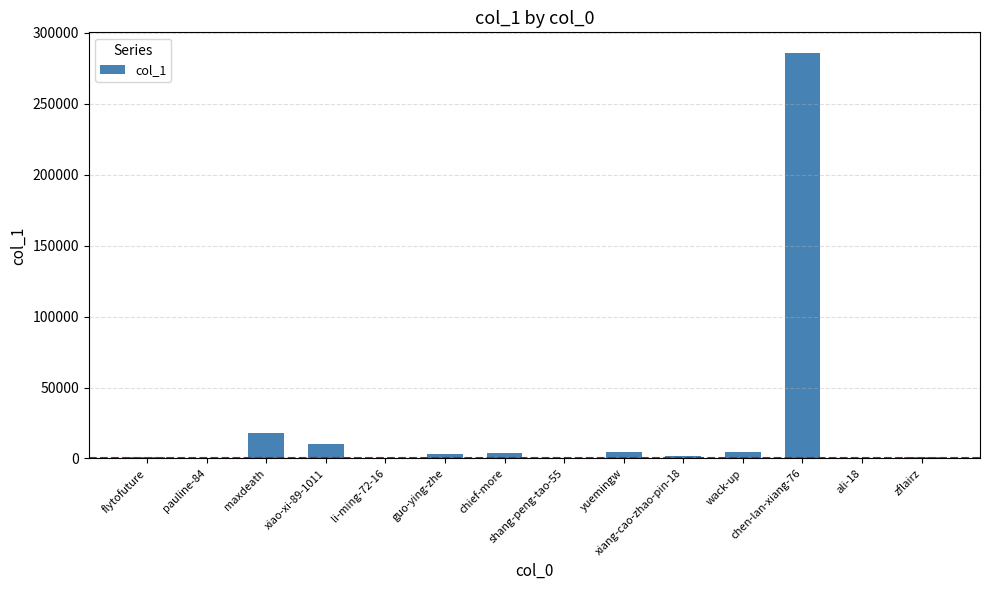

What is the sum of all values?

335451